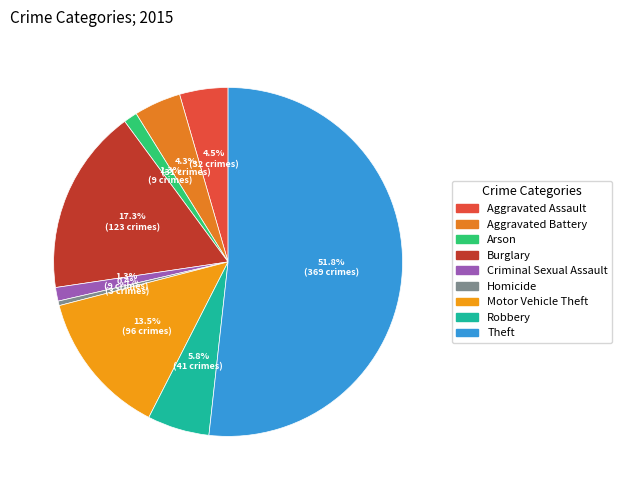

Between Homicide and Arson, which is larger?

Arson